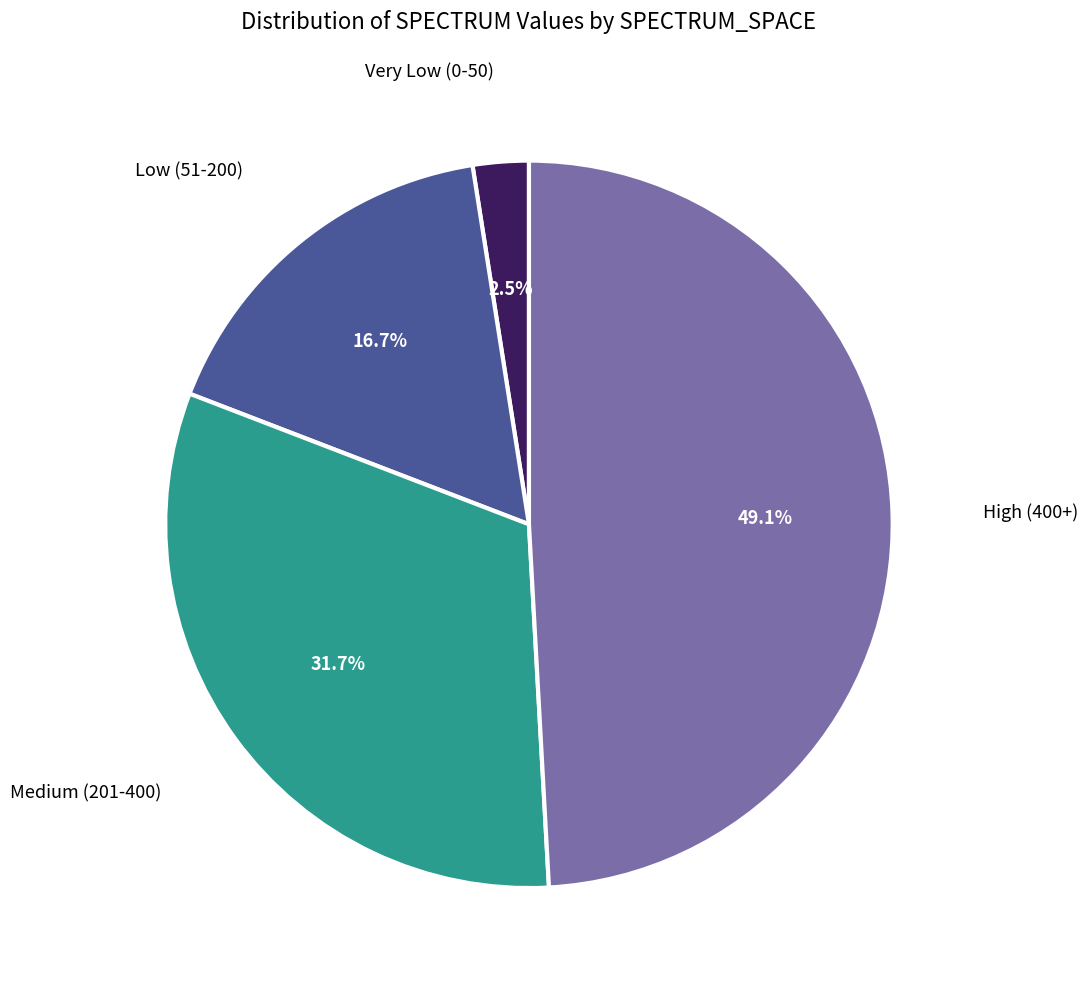

Is there any slice that represents more than half of the pie?

No